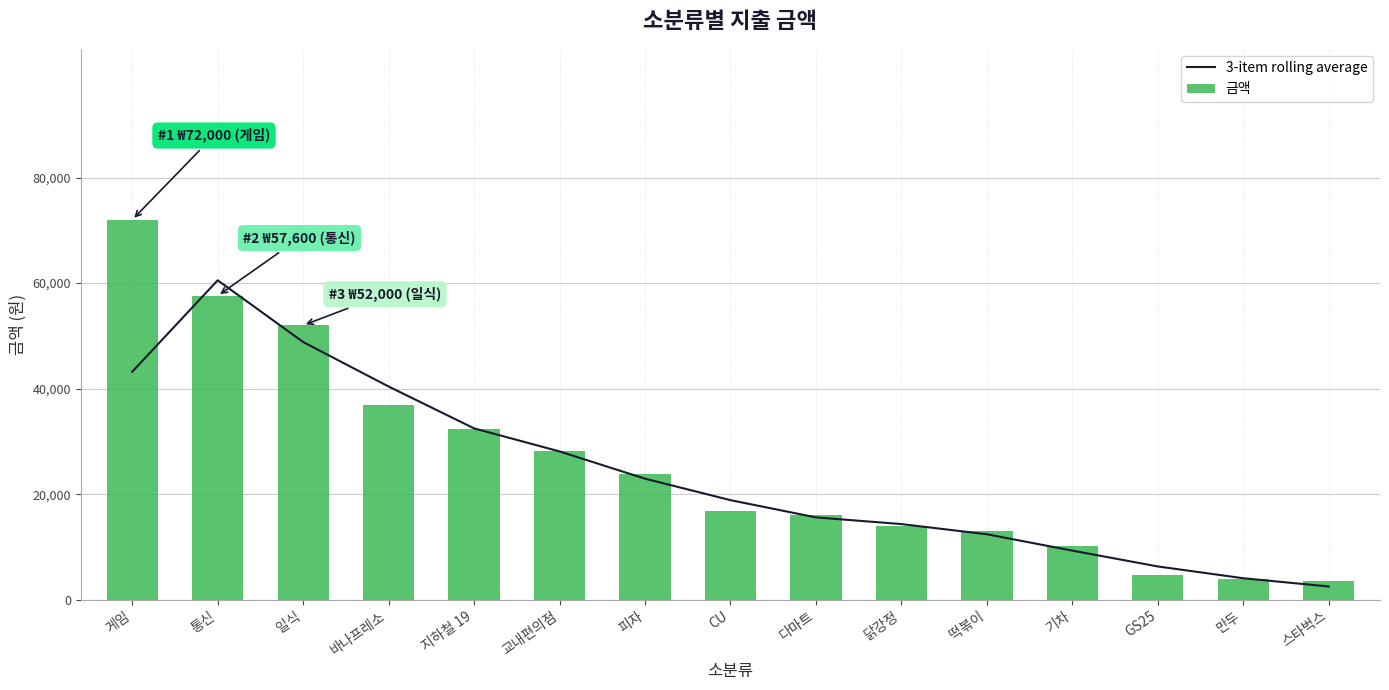

What is the maximum value for 3-item rolling average?

60533.3